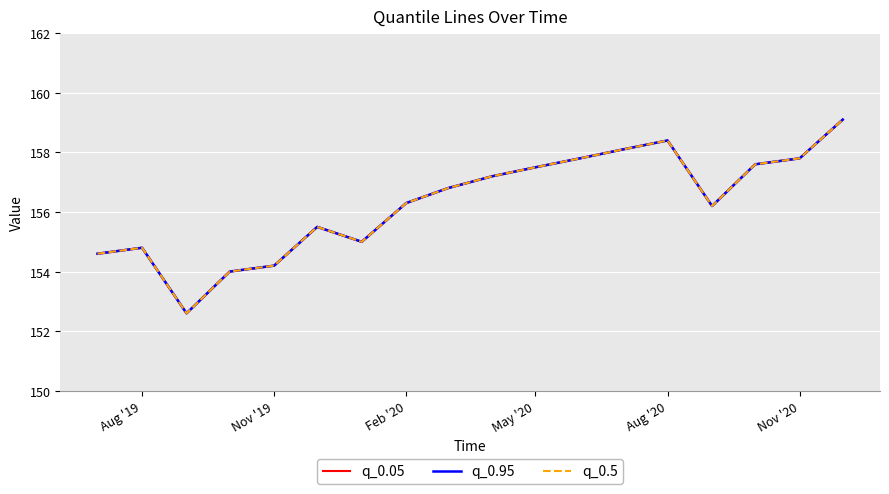

Does the chart have visible grid lines?

Yes